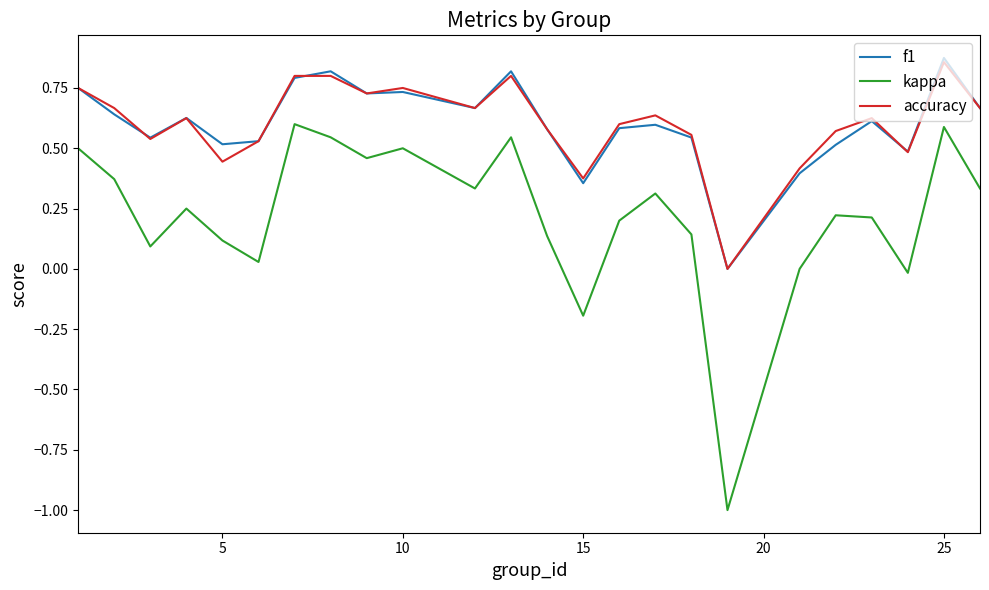

True or false: kappa and f1 cross at least once.

False